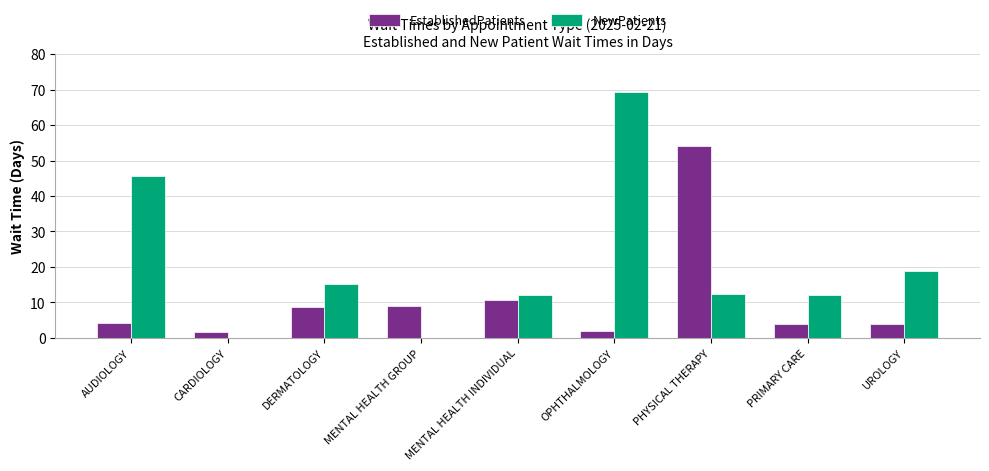

Between CARDIOLOGY and PRIMARY CARE, which series saw the biggest shift?

NewPatients